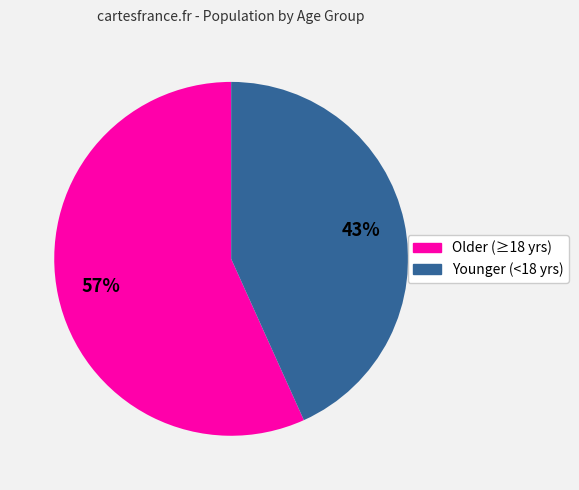

To the nearest percent, what is the average slice percentage?

50%